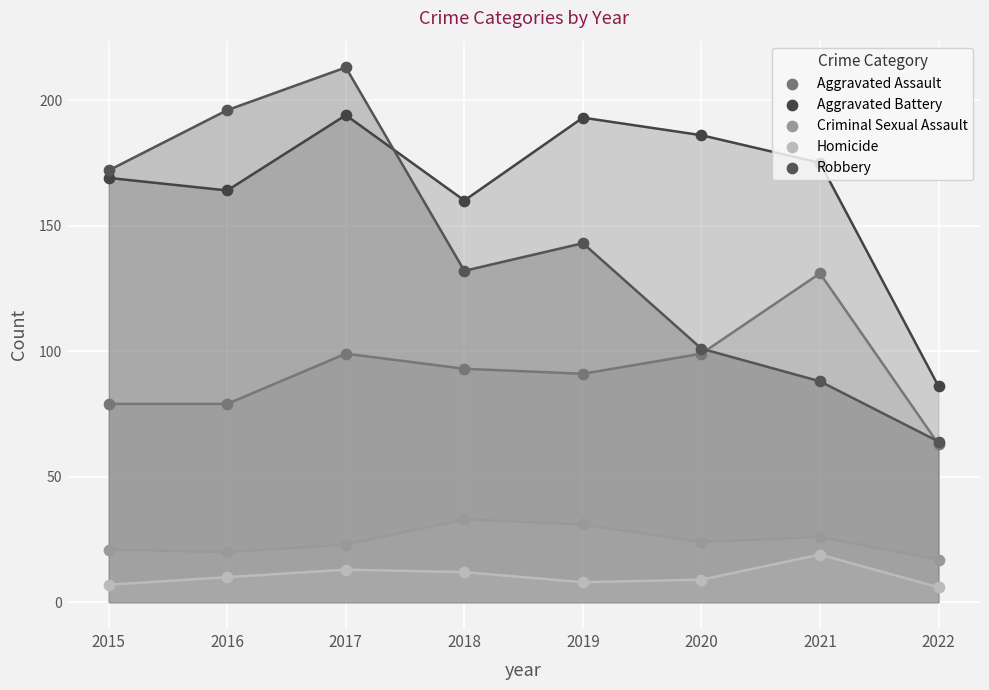

Which series contains the highest Y value?

Robbery